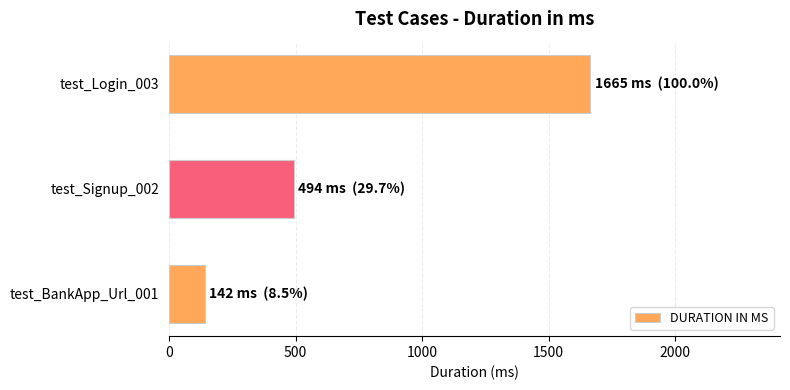

Where is the data nearest to the value 903?

test_Signup_002